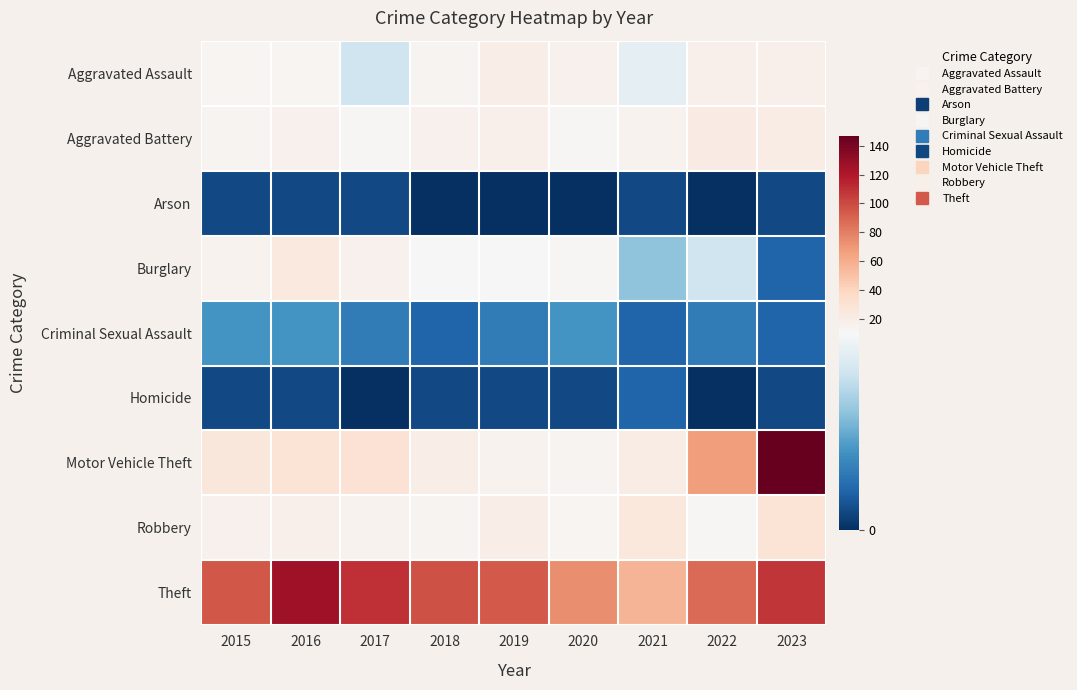

Reading left to right, what are all the values shown in this chart?

Aggravated Assault: 2015=13	2016=13	2017=8	2018=14	2019=19	2020=16	2021=9	2022=17	2023=17
Aggravated Battery: 2015=14	2016=16	2017=12	2018=16	2019=17	2020=12	2021=15	2022=21	2023=20
Arson: 2015=1	2016=1	2017=1	2018=0	2019=0	2020=0	2021=1	2022=0	2023=1
Burglary: 2015=15	2016=23	2017=16	2018=11	2019=10	2020=12	2021=6	2022=8	2023=2
Criminal Sexual Assault: 2015=4	2016=4	2017=3	2018=2	2019=3	2020=4	2021=2	2022=3	2023=2
Homicide: 2015=1	2016=1	2017=0	2018=1	2019=1	2020=1	2021=2	2022=0	2023=1
Motor Vehicle Theft: 2015=26	2016=29	2017=30	2018=19	2019=15	2020=14	2021=20	2022=67	2023=147
Robbery: 2015=16	2016=17	2017=15	2018=14	2019=19	2020=13	2021=24	2022=12	2023=29
Theft: 2015=95	2016=126	2017=110	2018=97	2019=94	2020=74	2021=57	2022=88	2023=108